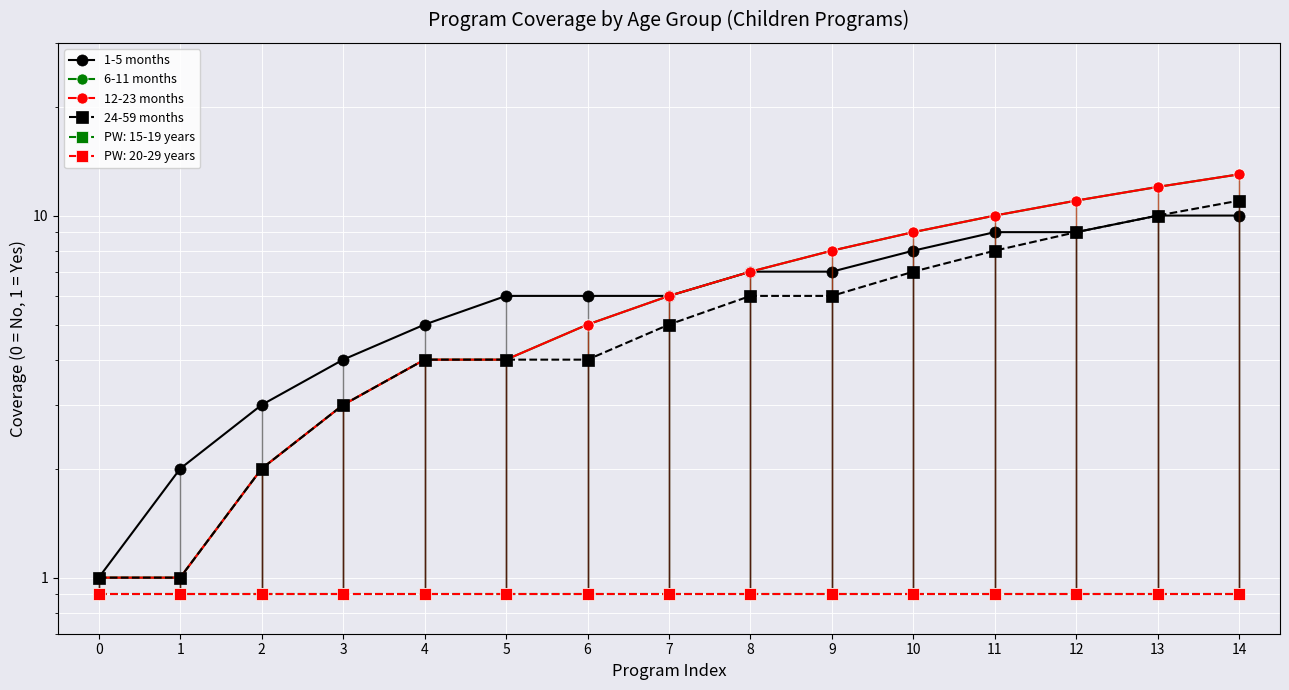

Read the 12-23 months value at 5, to the nearest 5.

5